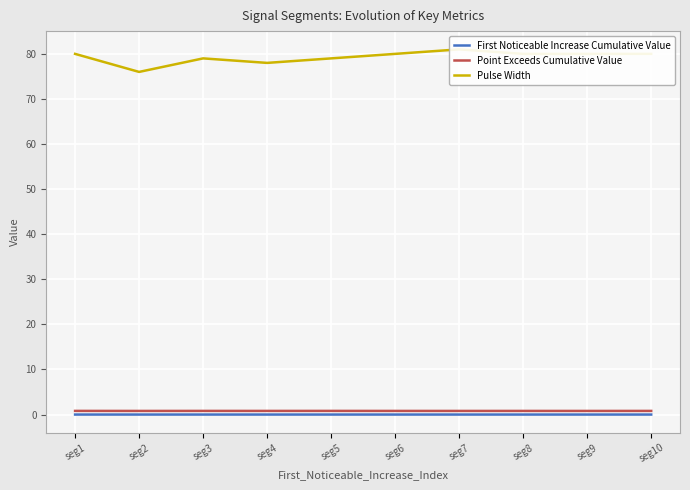

At which category does the chart reach its peak across all series?

seg7